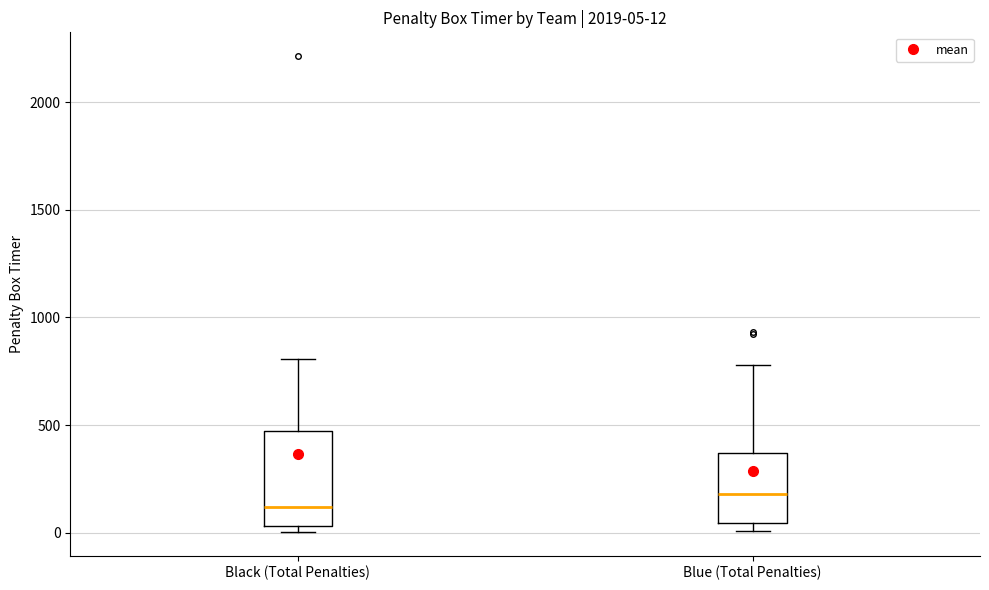

Comparing the boxes themselves (not the whiskers), which one is the tallest?

Black (Total Penalties)